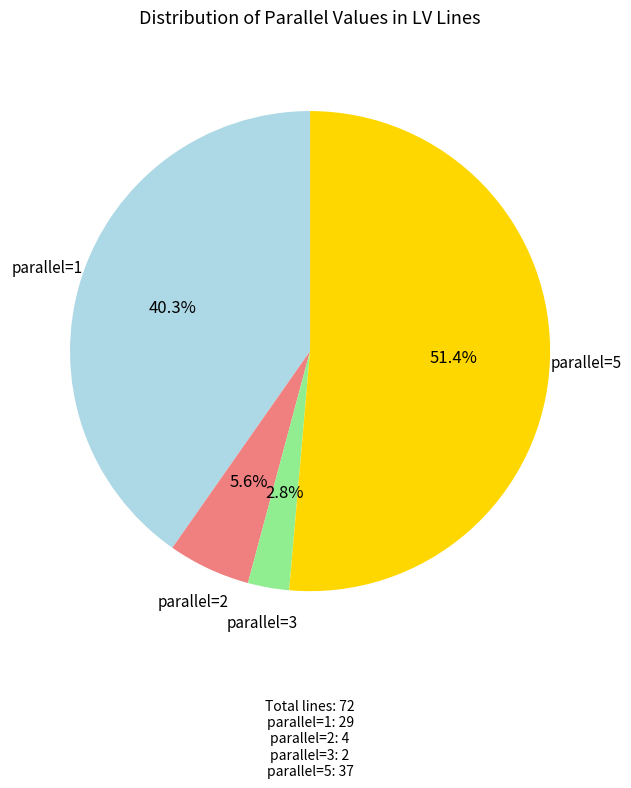

Is there any slice that represents more than half of the pie?

Yes